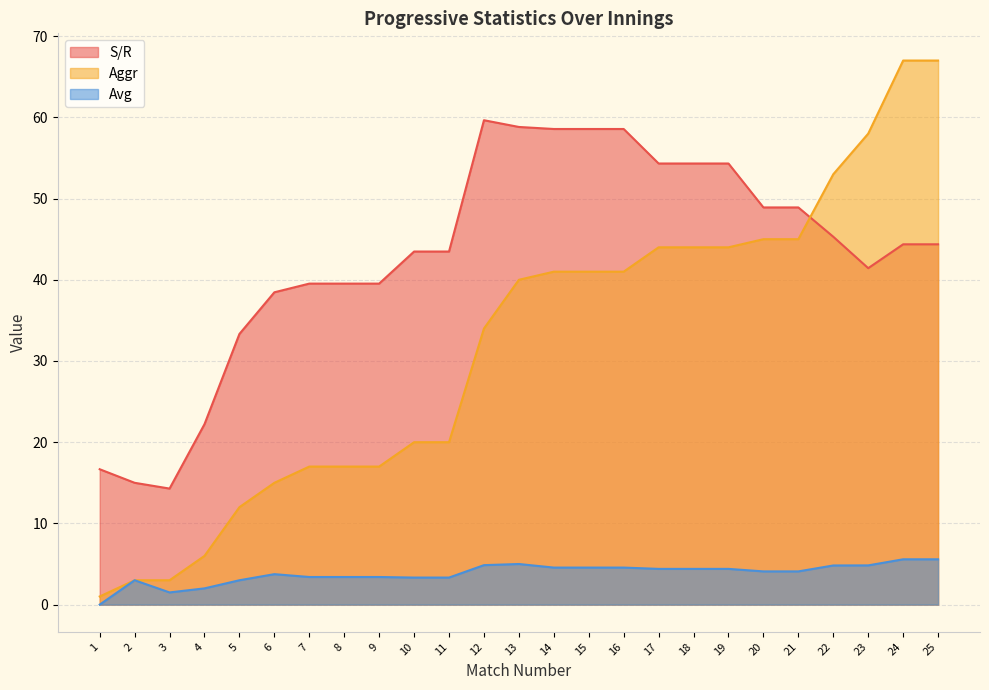

Where is the first local maximum for S/R?

12